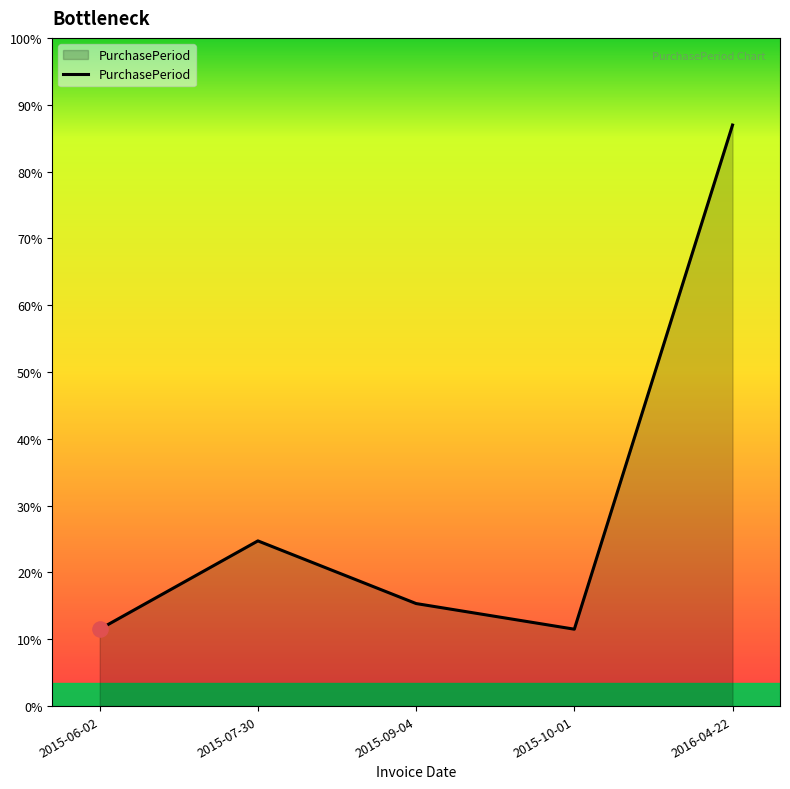

Approximately how many times larger is the value at 2015-10-01 compared to 2016-04-22?

0.1